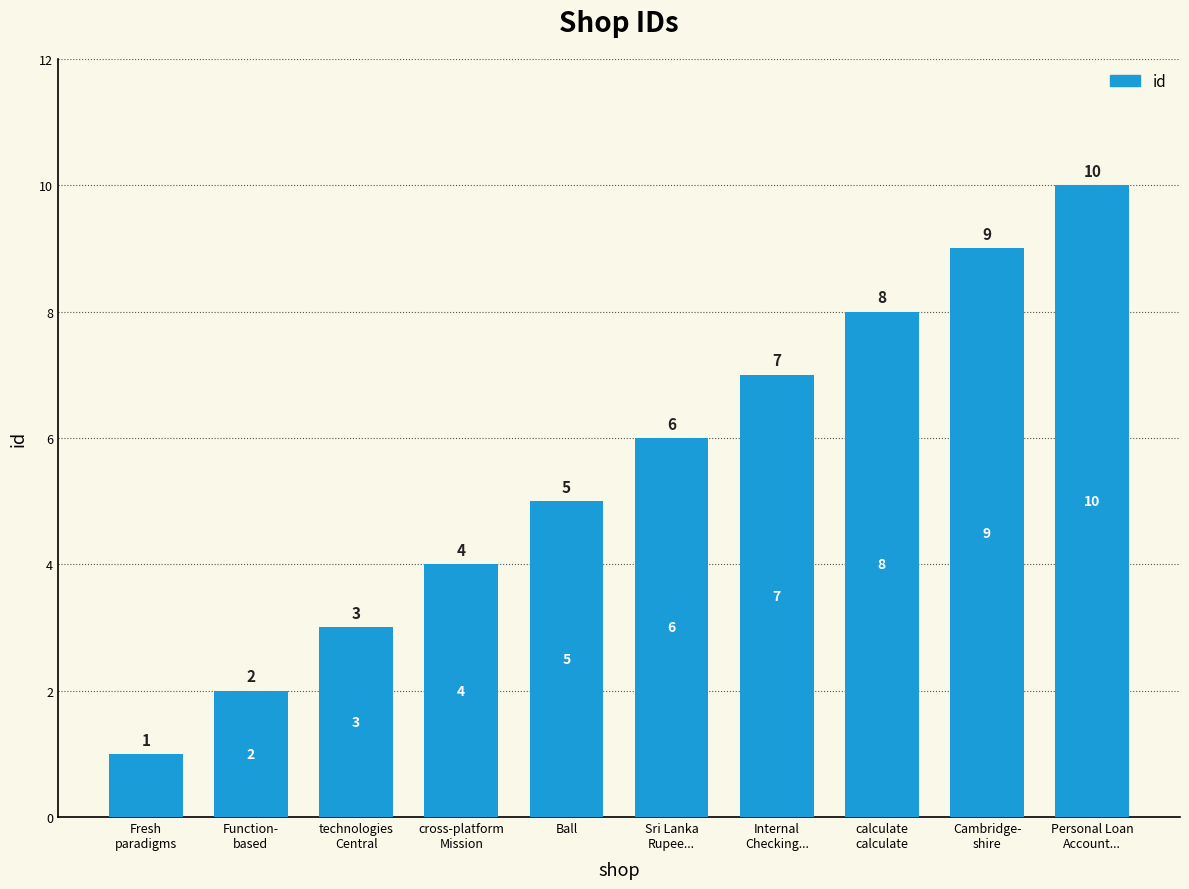

What is the difference between the values at technologies
Central and Internal
Checking...?

4